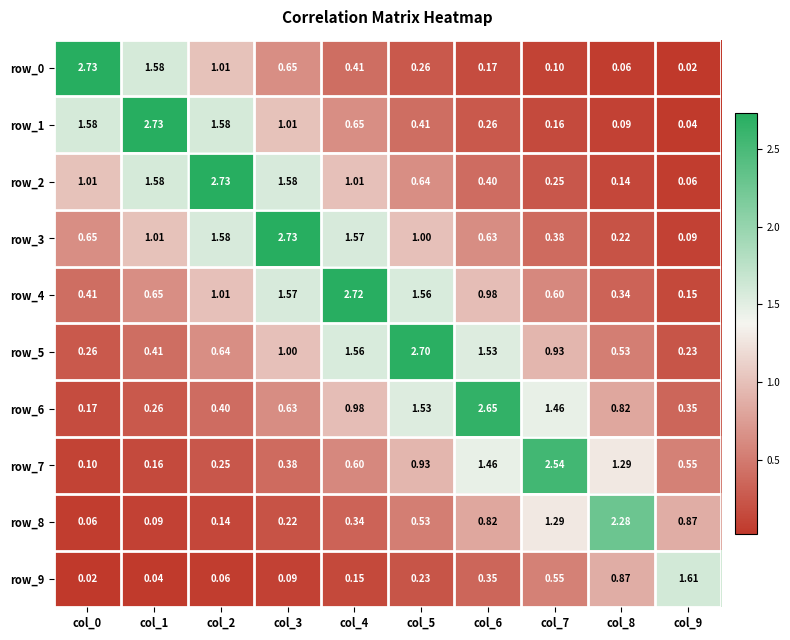

Between col_3 and col_7, which series saw the biggest shift?

row_3